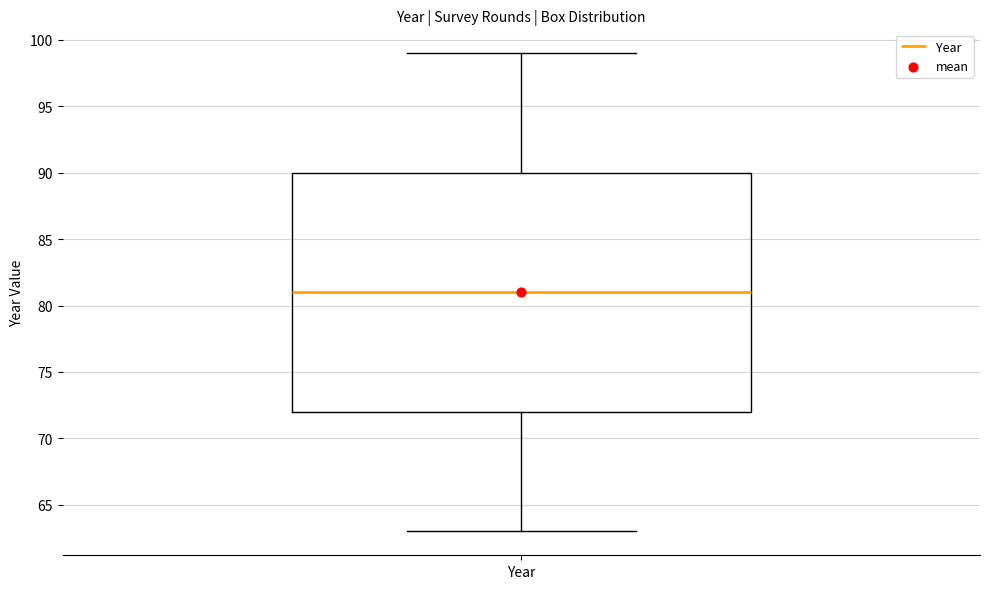

Read this box plot against the y-axis: the position of the median line, the range covered by the box, and the ends of both whiskers. The values are not printed on the chart, so give them approximately, as read against the axis.

median 81, box 72 to 90, whiskers 63 to 99